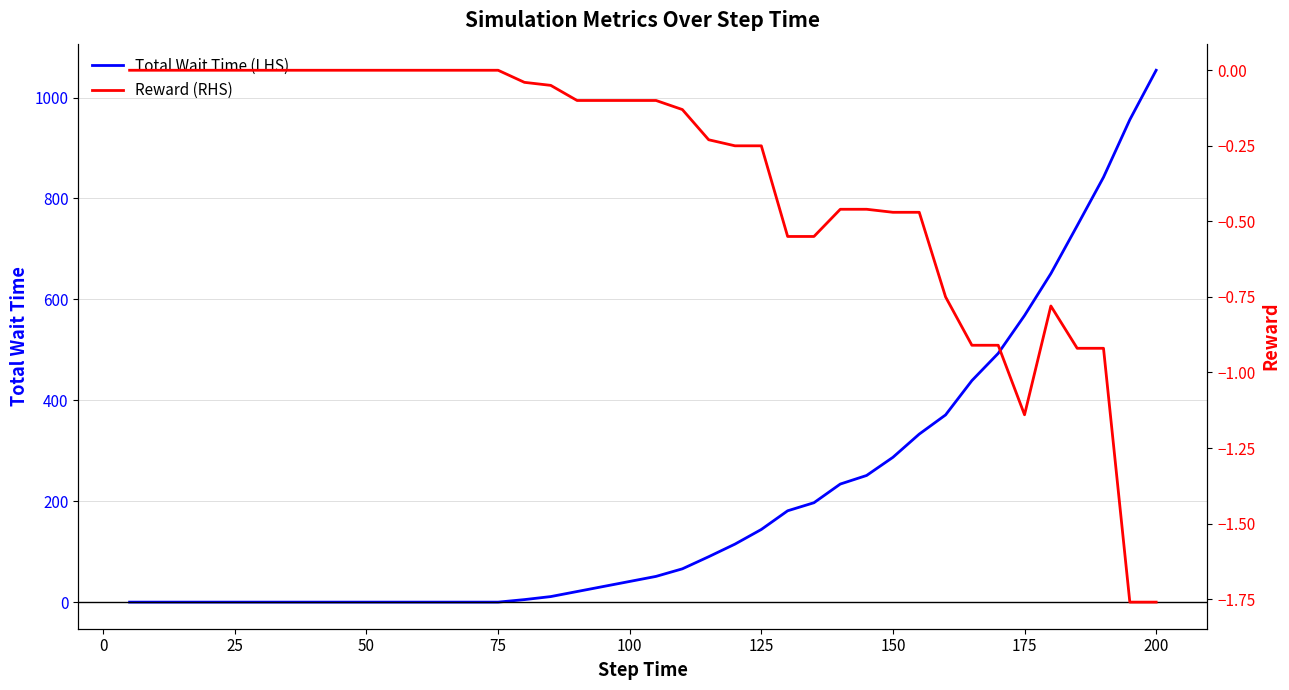

What is the maximum value for Total Wait Time (LHS)?

1054